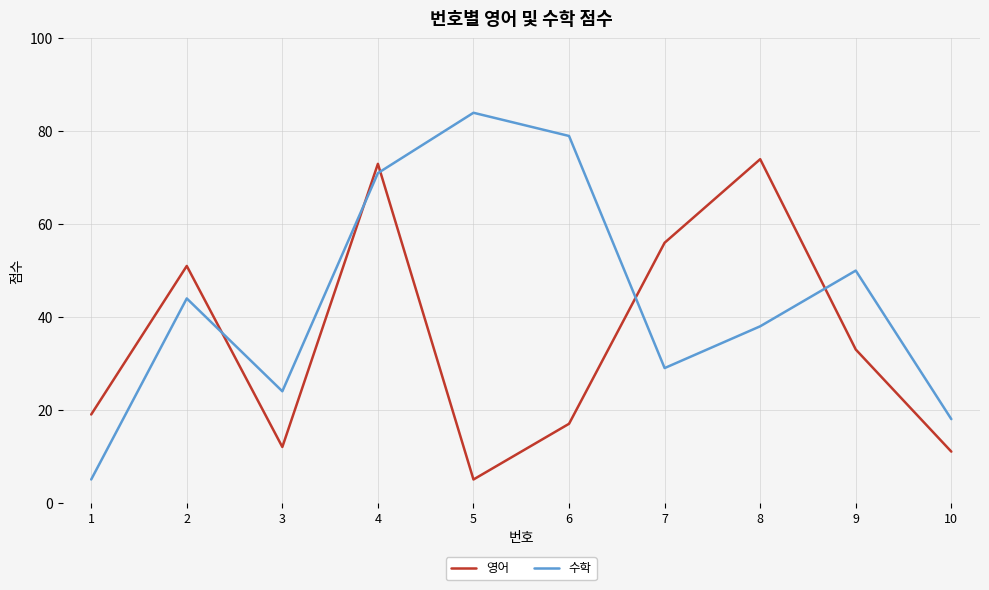

What is the greatest value displayed?

84